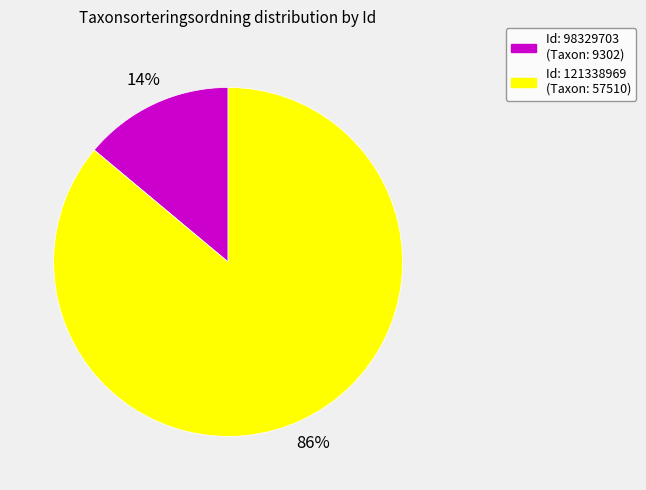

To the nearest percent, what is the difference between the largest and smallest slice percentages?

72%